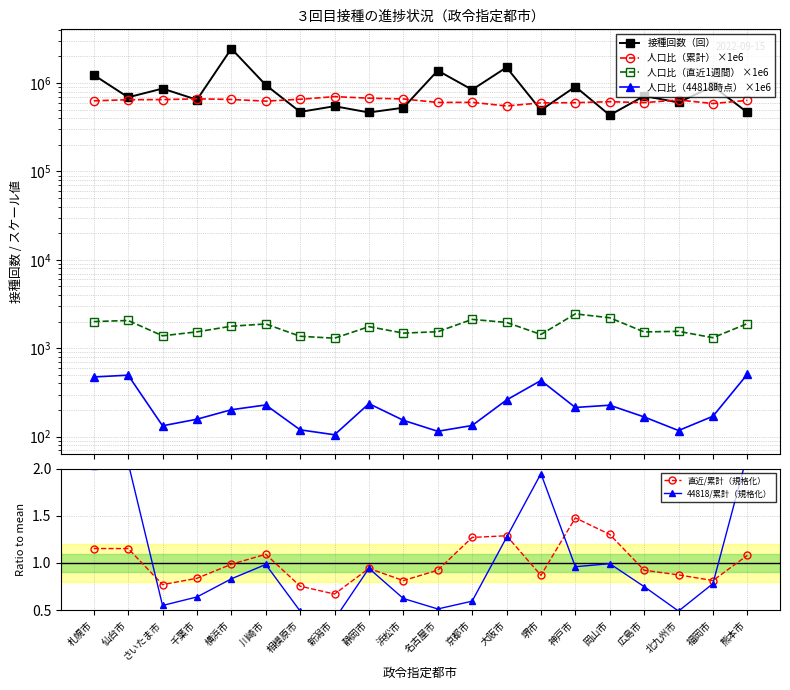

What is the difference between the highest and lowest values at 熊本市?

636714.8